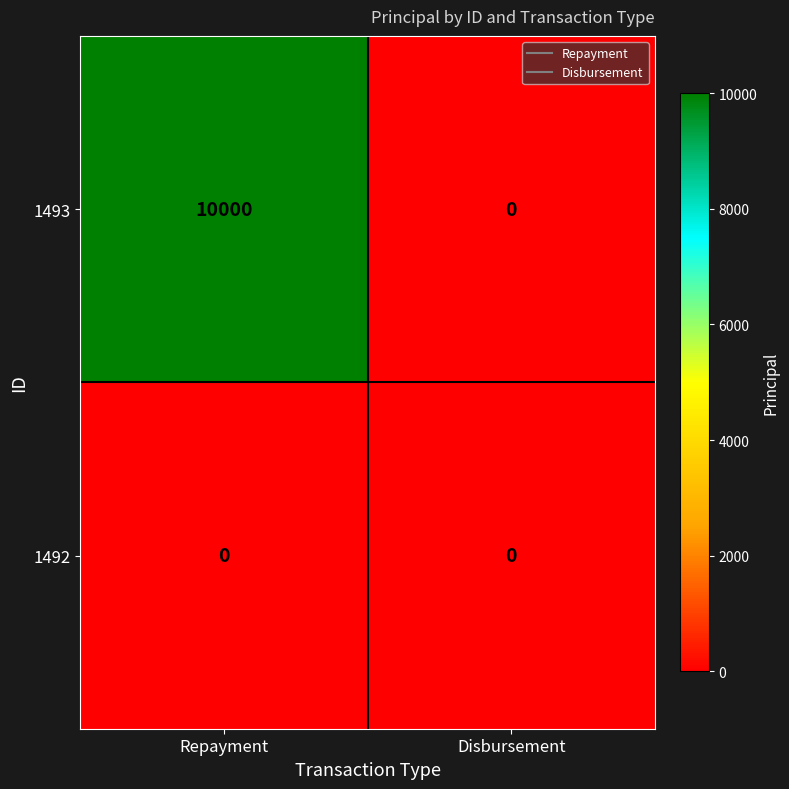

Which series has the largest range (max minus min)?

1493